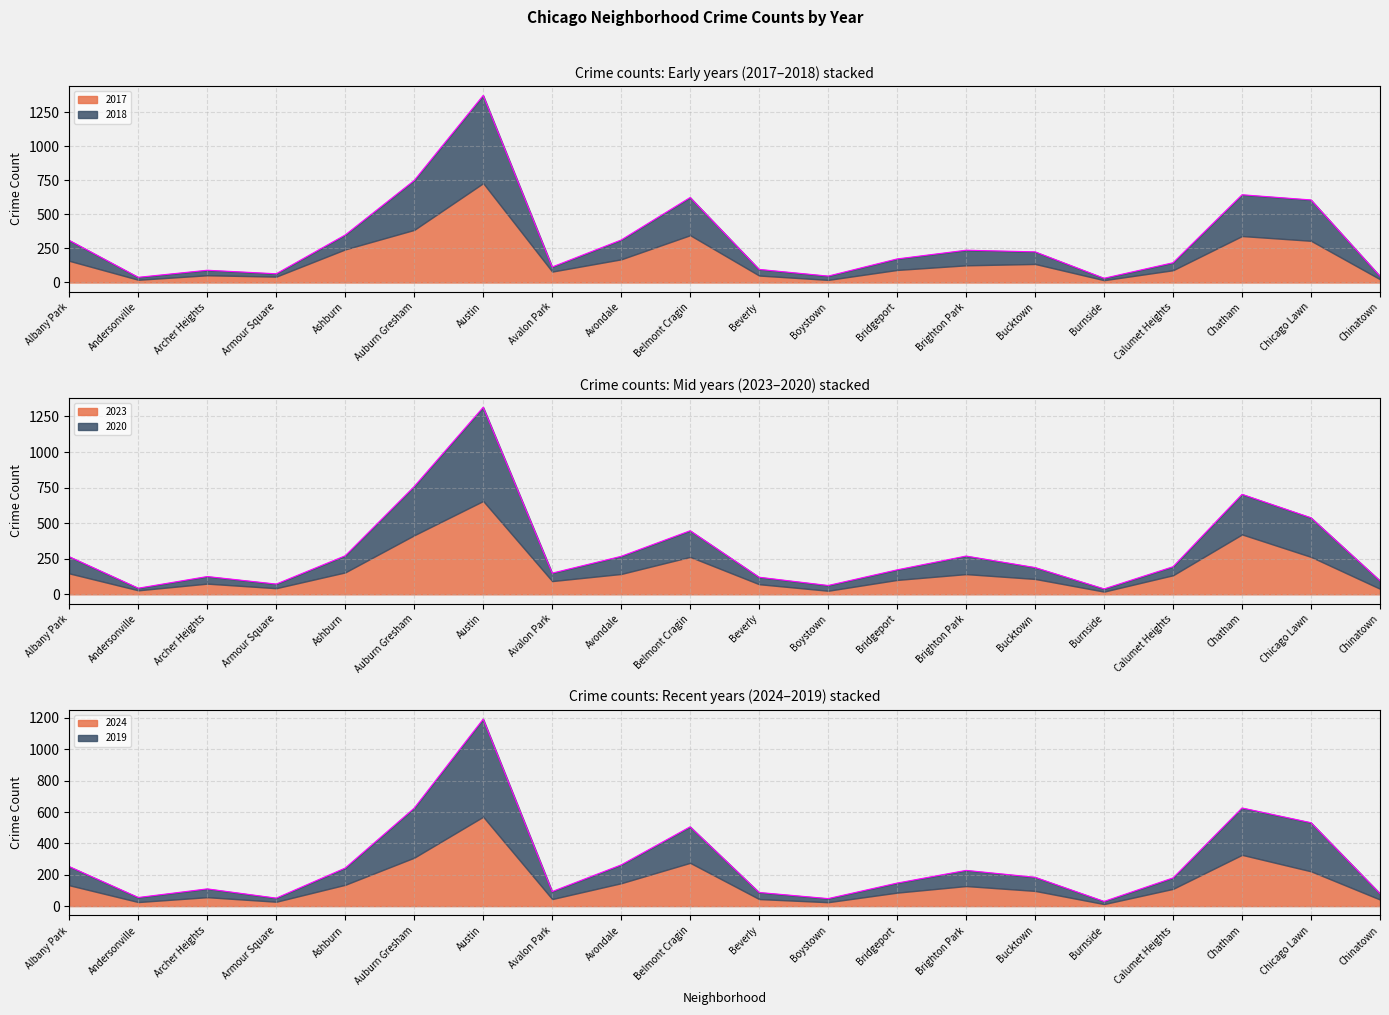

Between Boystown and Chicago Lawn, which series saw the biggest shift?

2017